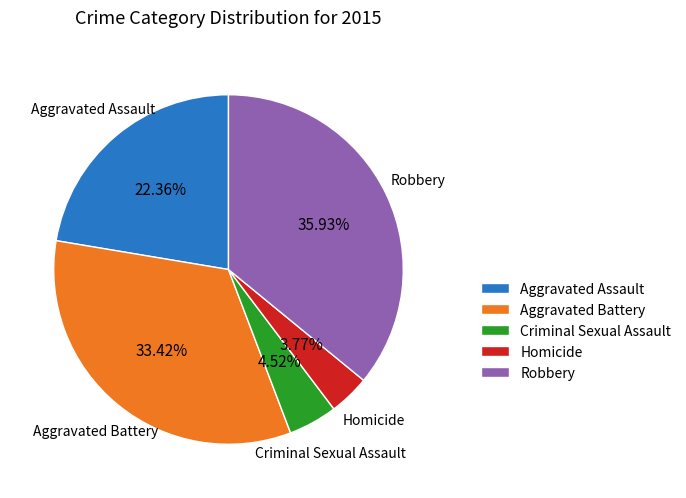

What percentage is the Aggravated Assault slice, to the nearest percent?

22%